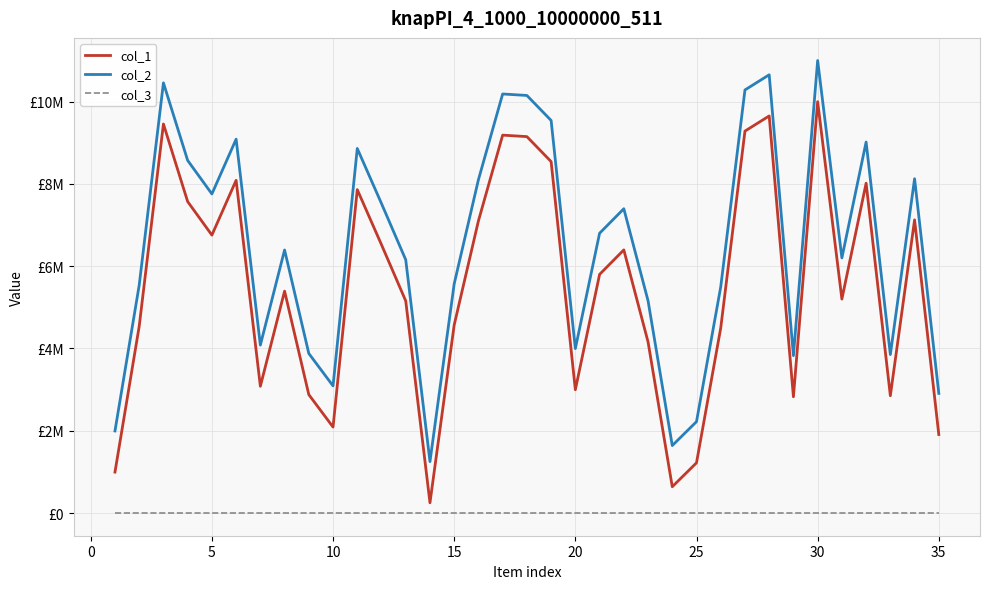

What are all the series names shown in the legend?

col_1, col_2, col_3